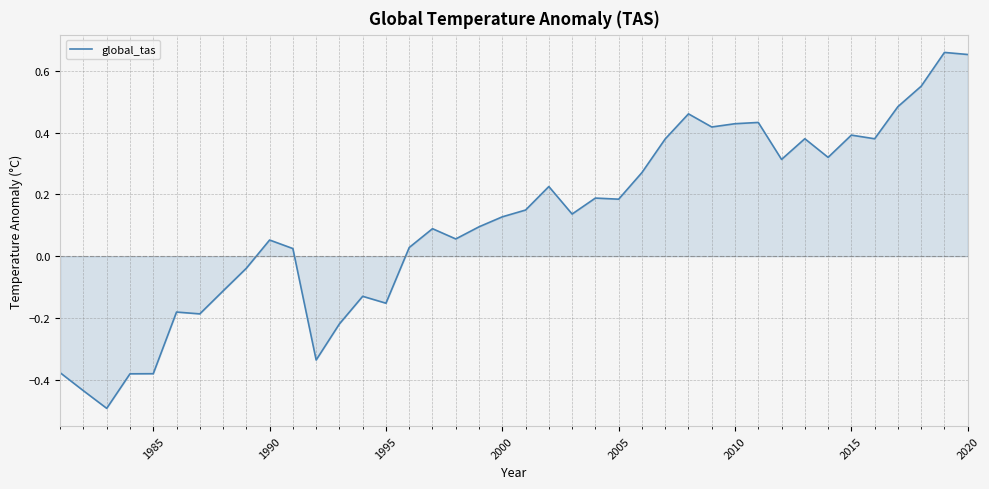

What is the smallest value displayed?

-0.5